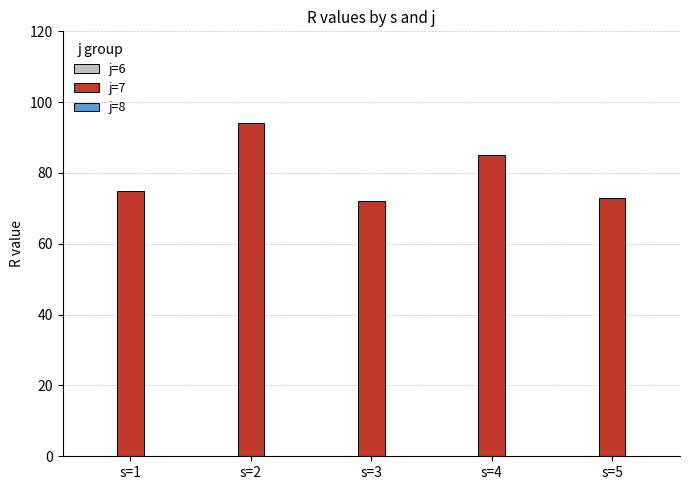

Are the bars horizontal?

No